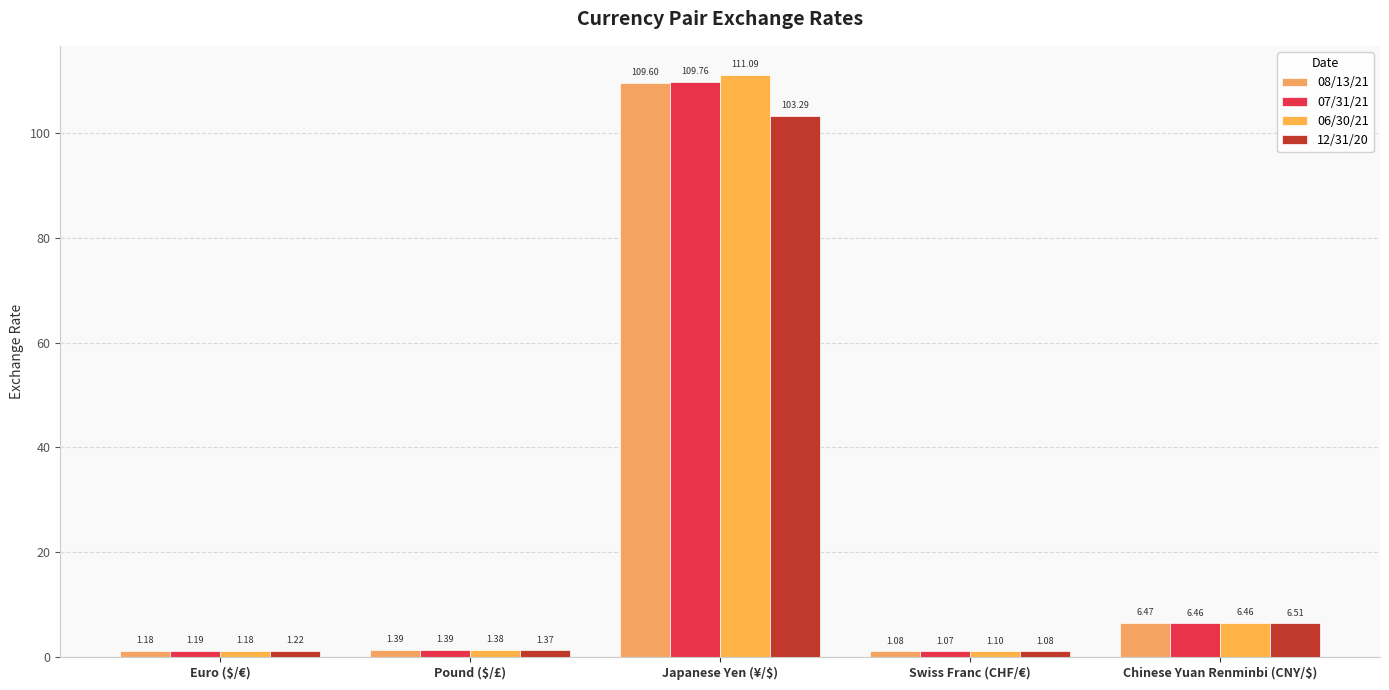

How many series are shown in this chart?

4